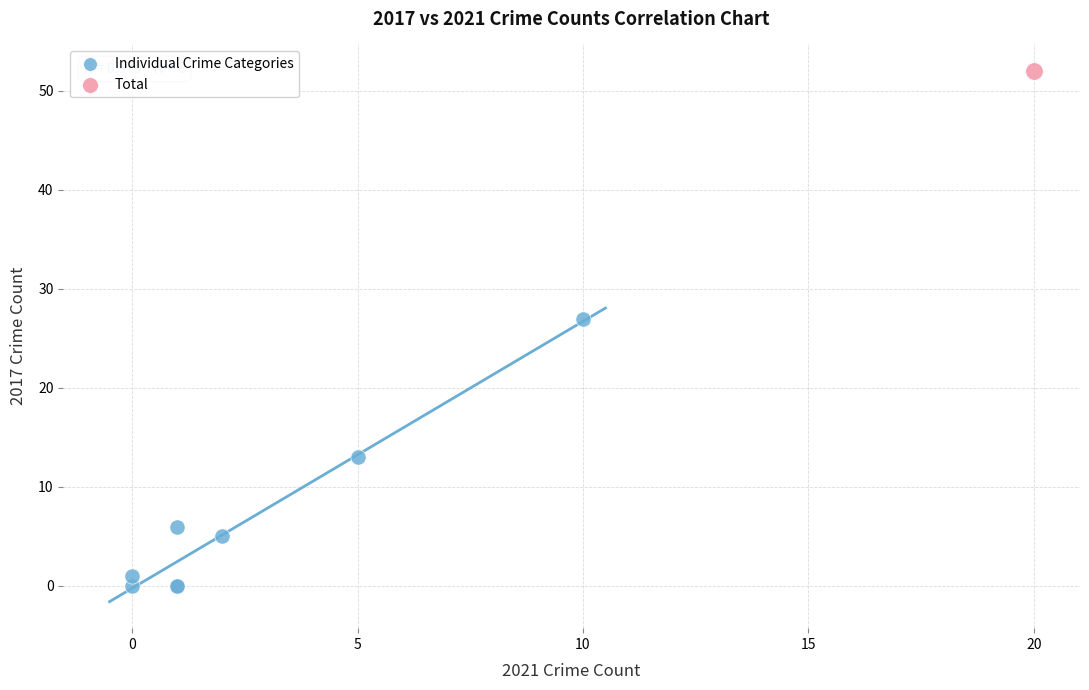

What are all the series names shown in the legend?

Individual Crime Categories, Total